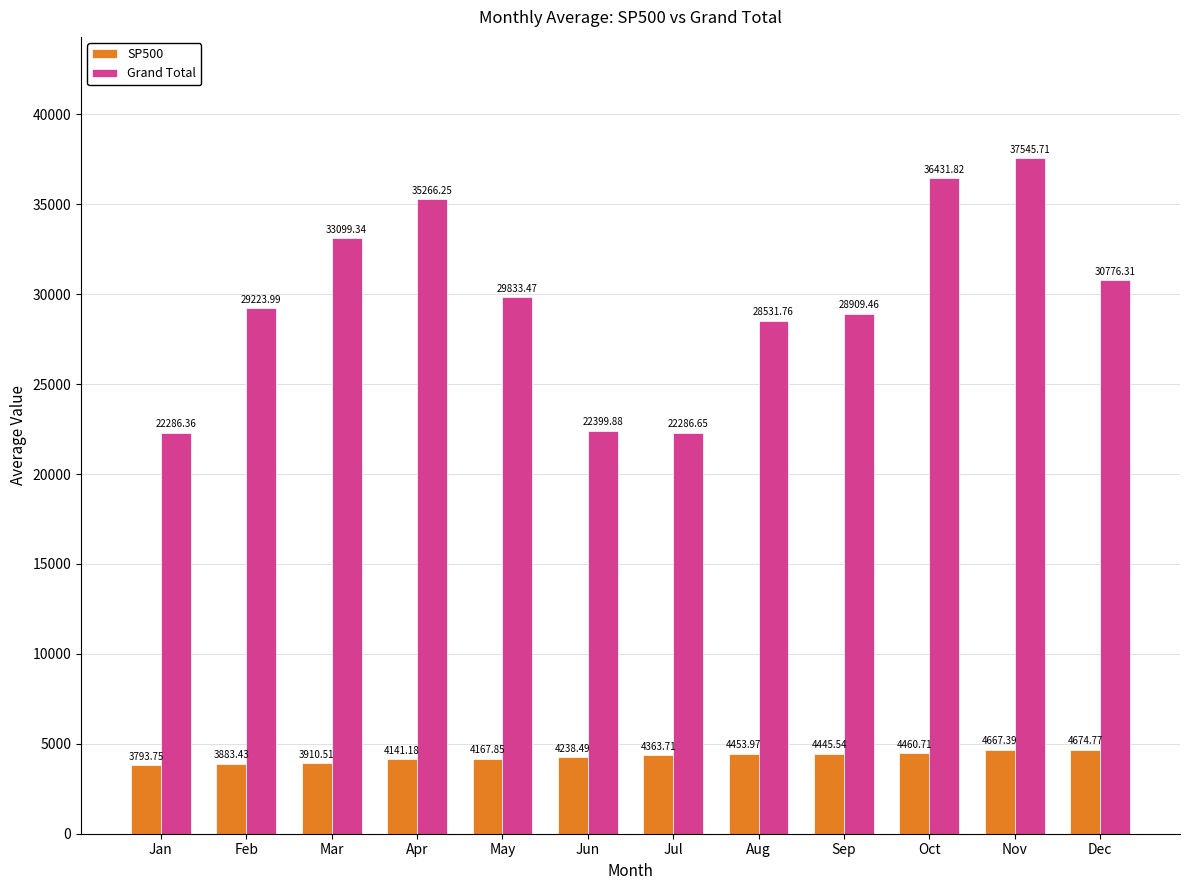

What is the sum of the SP500 values at Sep and Oct?

8906.3